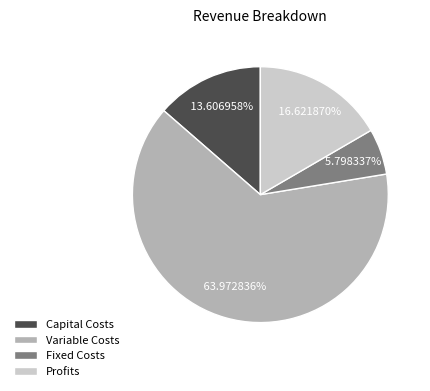

Which category has the smallest portion of the pie?

Fixed Costs